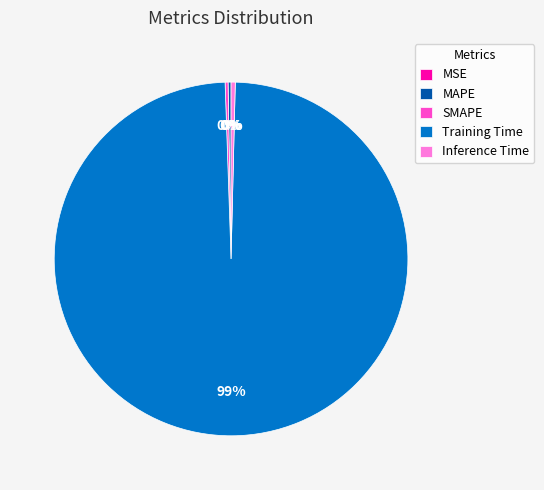

Which slice is the largest?

Training Time